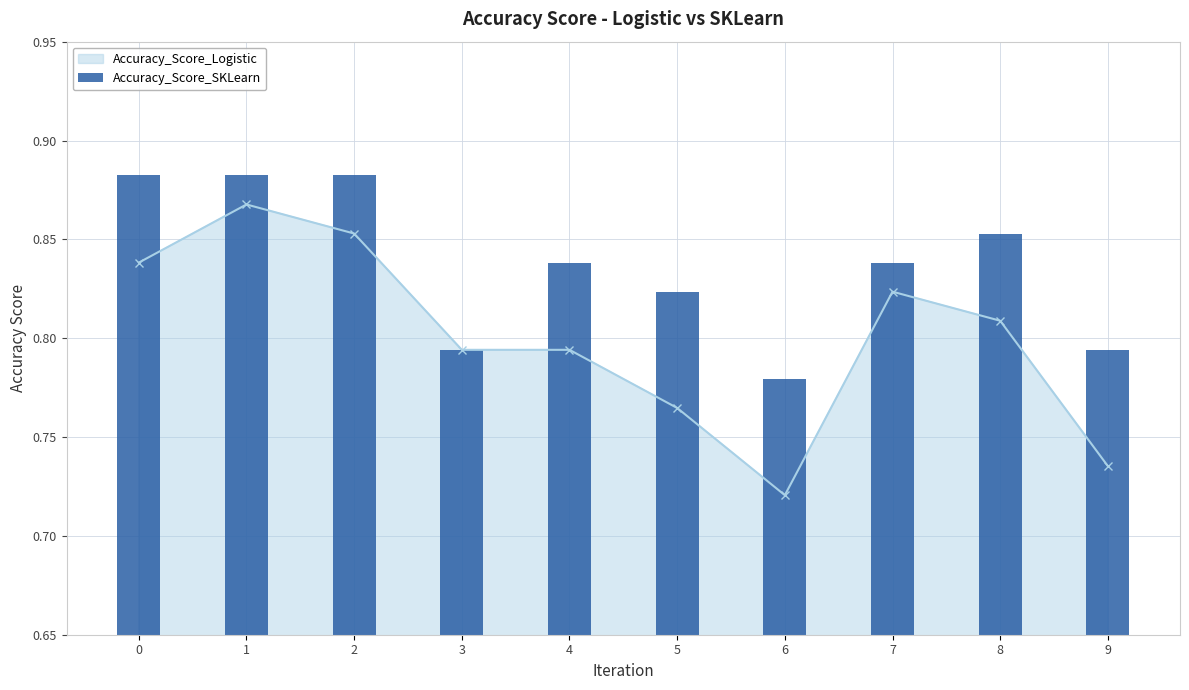

What is the value of the 2nd bar from the left?

0.9